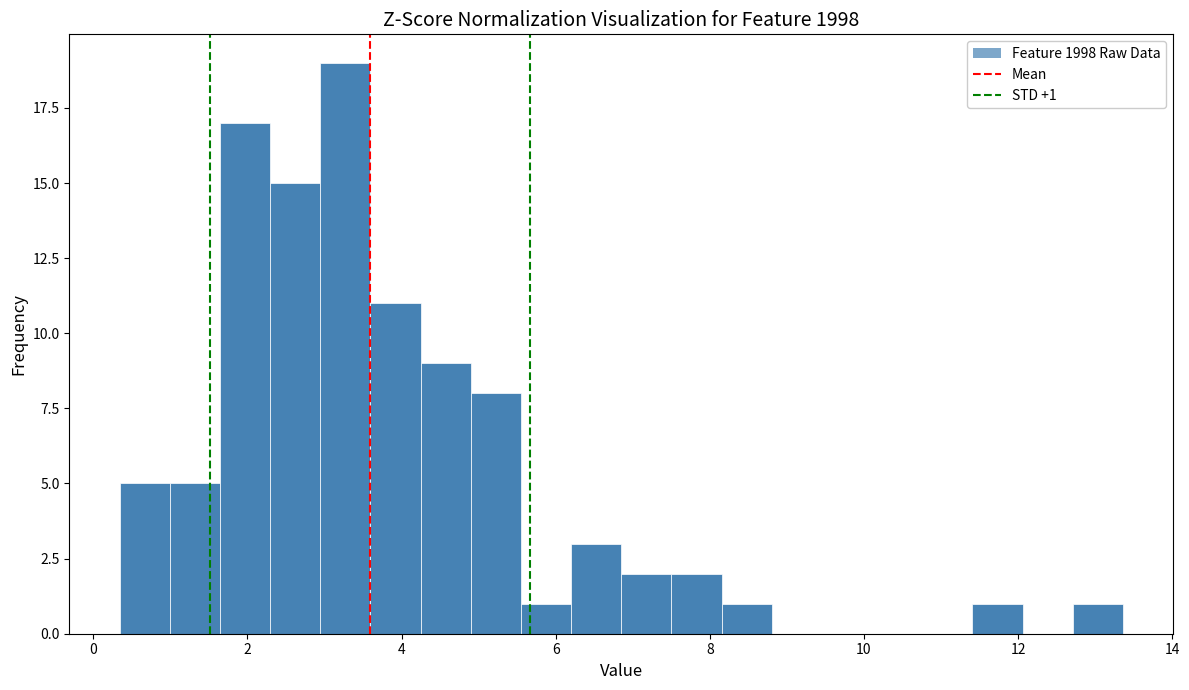

Around what value on the x-axis is the tallest bar? Give the approximate position of its centre, as read against the axis.

3.2